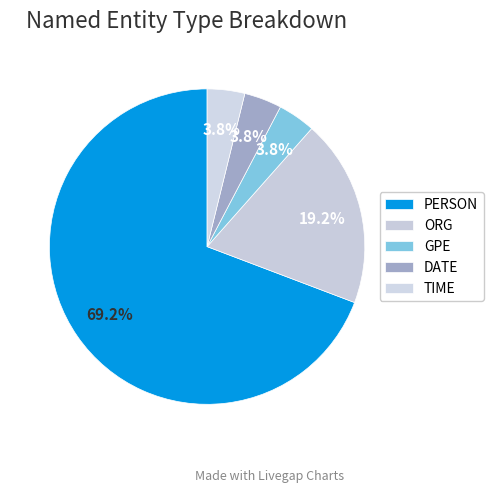

To the nearest percent, what is the combined percentage of ORG and GPE?

23%